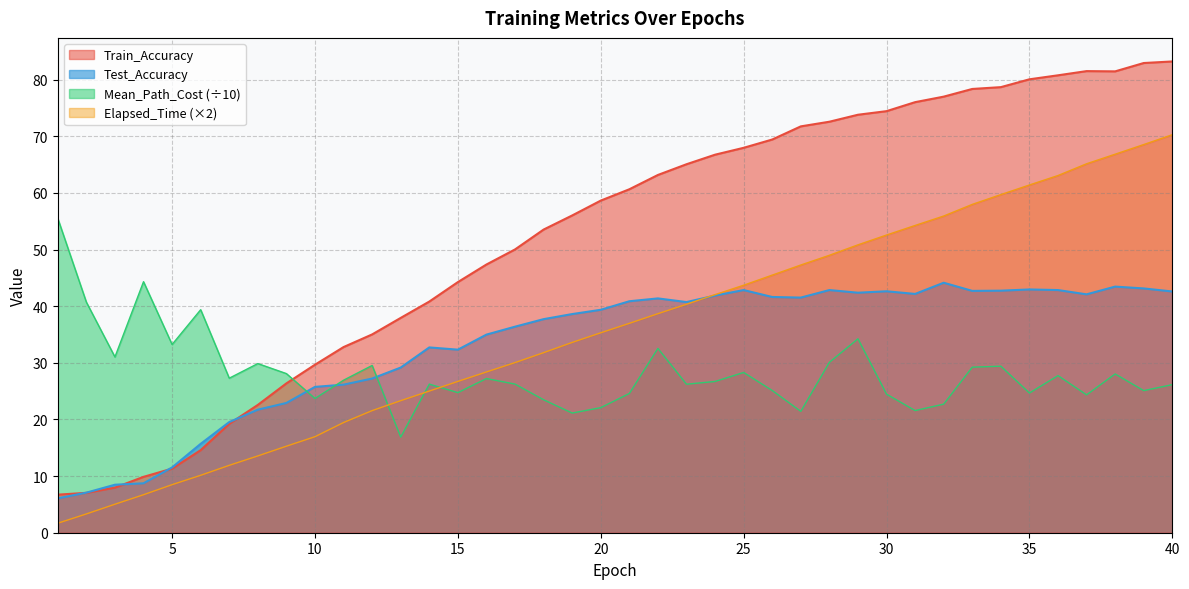

What is the difference between the Train_Accuracy values at 3 and 21?

52.7